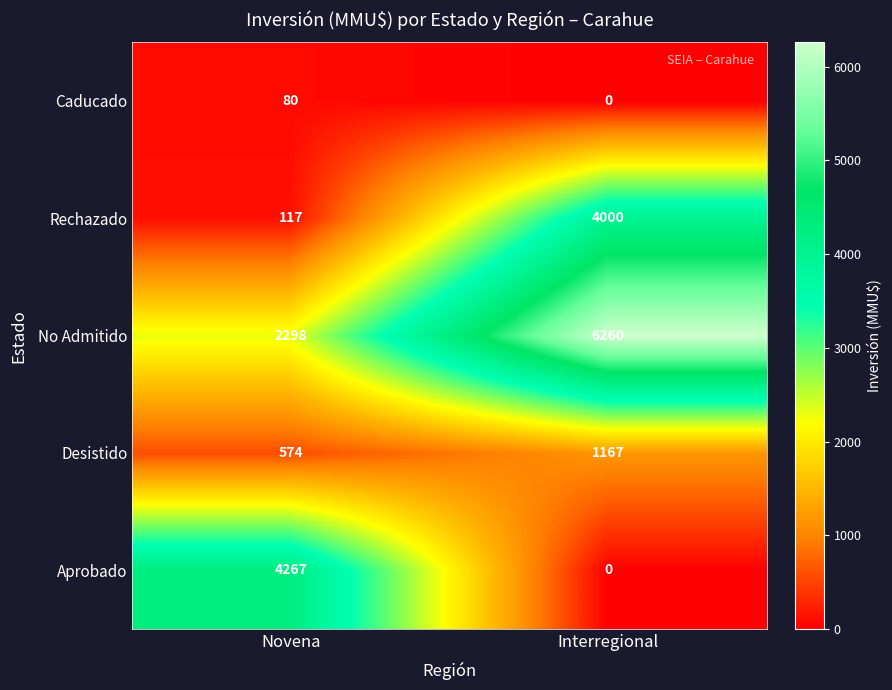

Which series has the largest total across all categories?

No Admitido